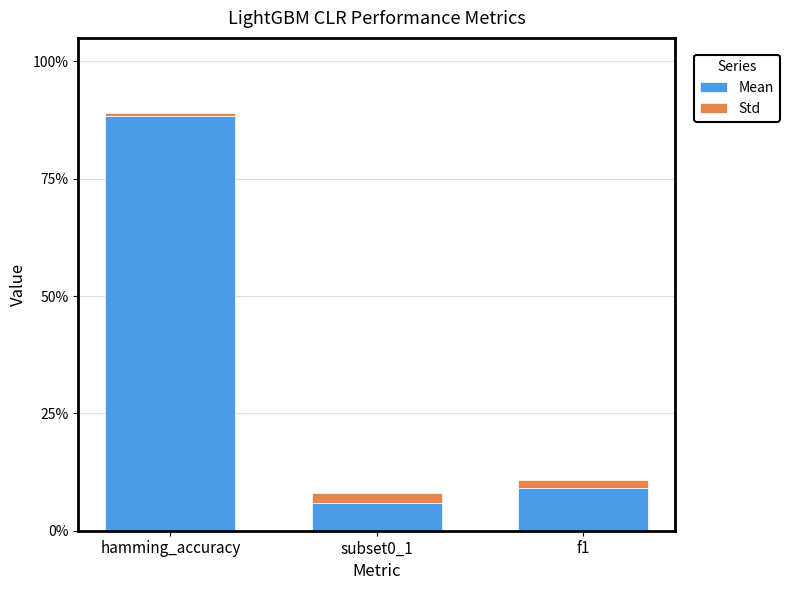

Are the bars horizontal?

No